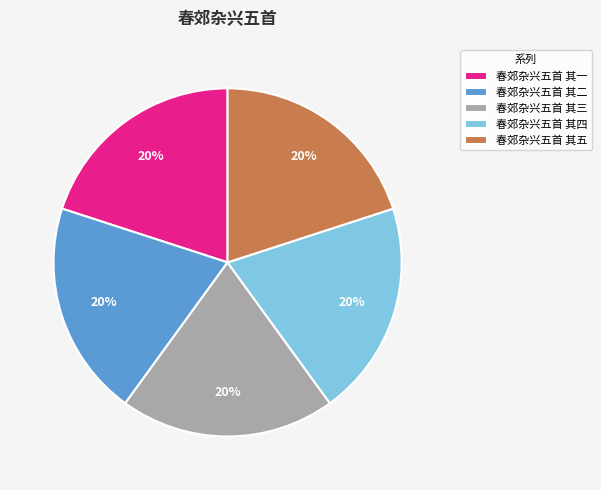

Is the sum of 春郊杂兴五首 其五 and 春郊杂兴五首 其四 greater than half?

No